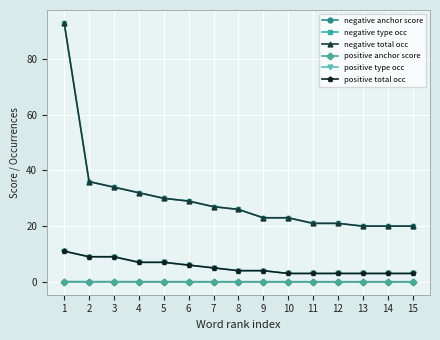

List the labels in order of negative type occ value, largest first.

1, 2, 3, 4, 5, 6, 7, 8, 9, 10, 11, 12, 13, 14, 15